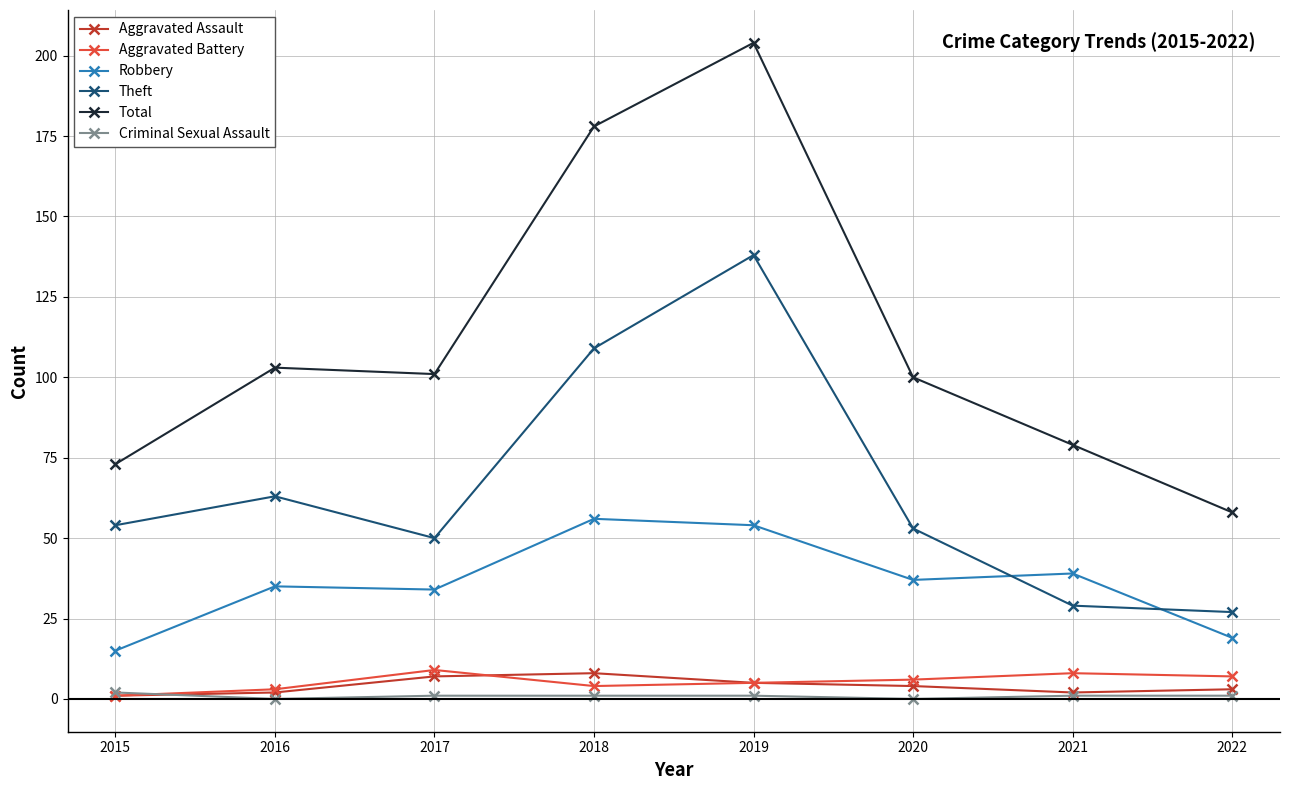

True or false: Criminal Sexual Assault and Theft cross at least once.

False